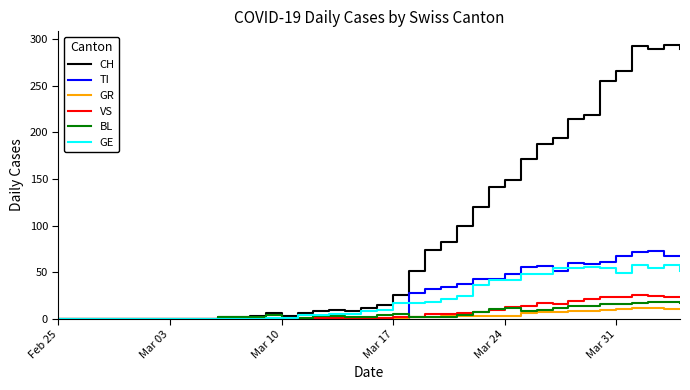

Count the number of data series in this chart.

6